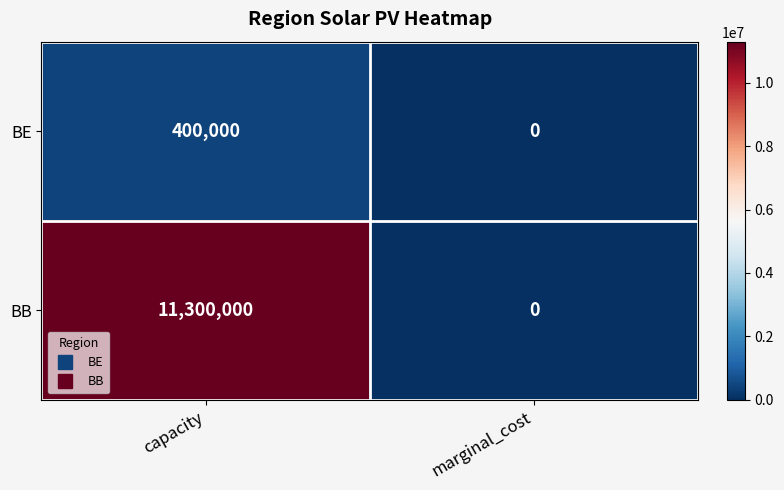

What is the difference between the BB values at capacity and marginal_cost?

11300000